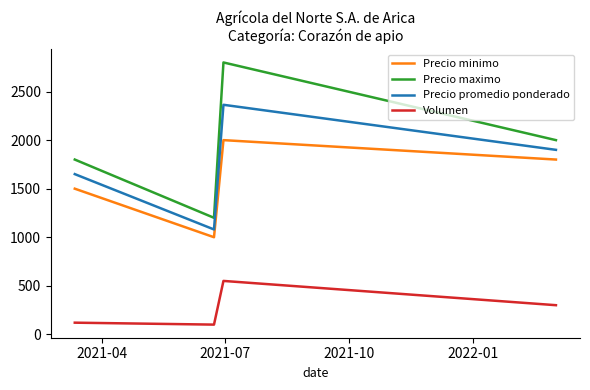

Which series has the largest range (max minus min)?

Precio maximo